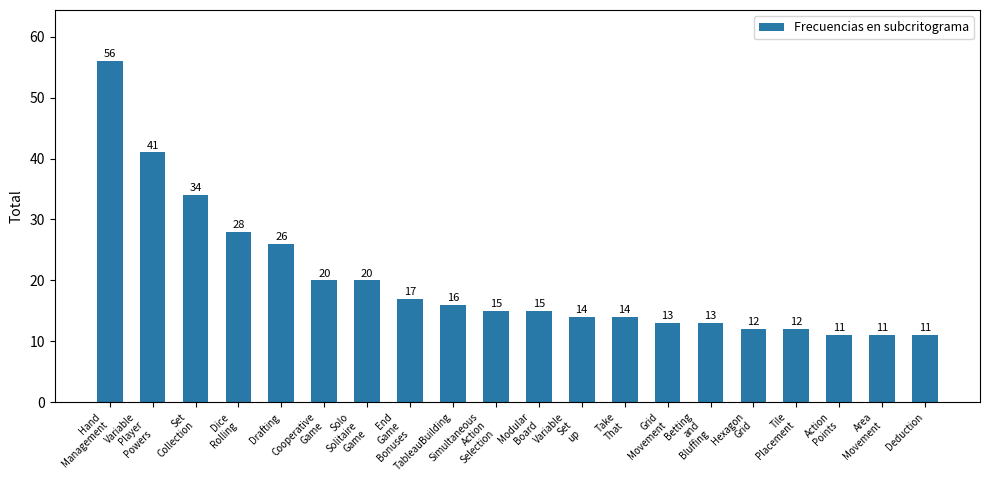

Which category has the highest value across all series?

Hand
Management